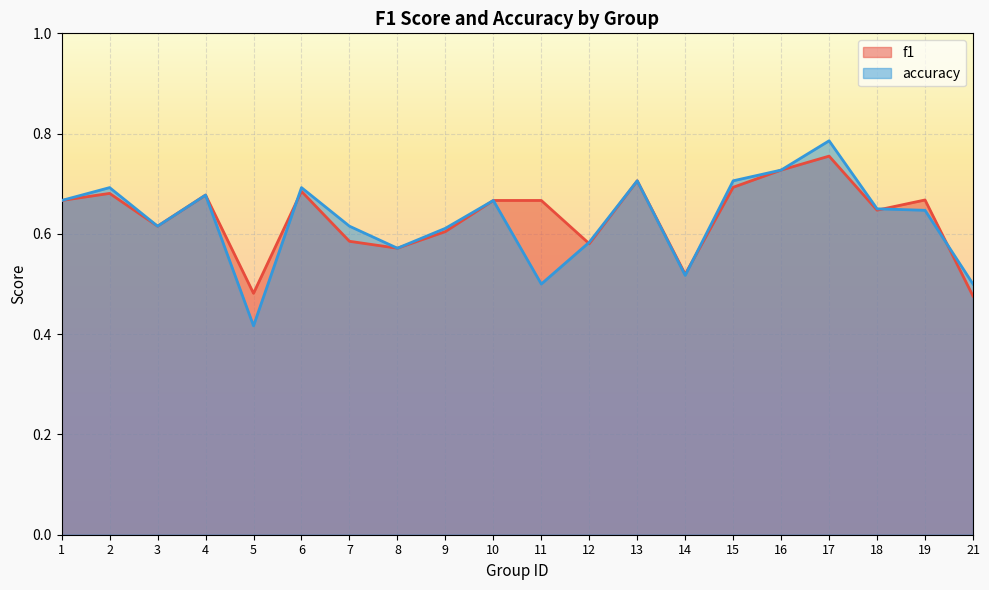

Does the chart display data point markers on the line(s)?

No